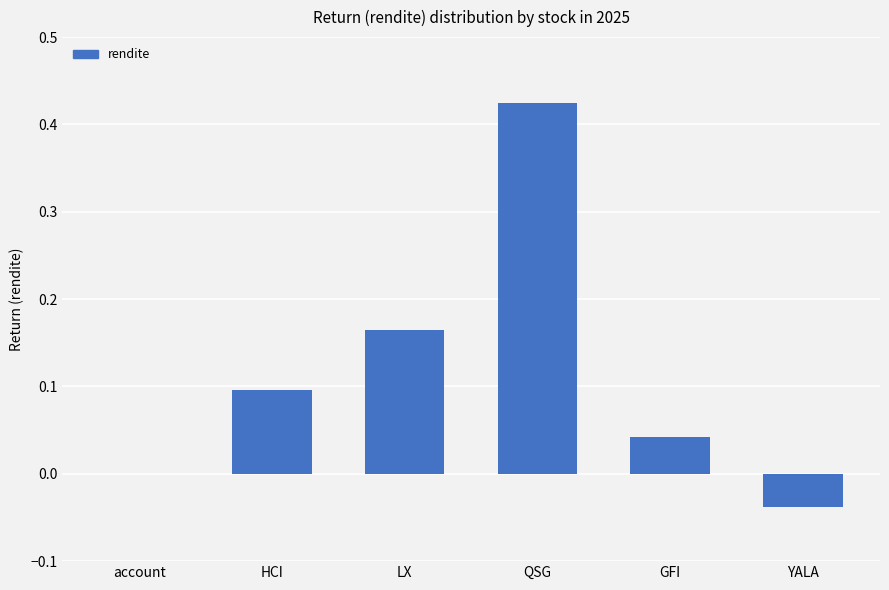

At which category does the chart reach its peak across all series?

QSG